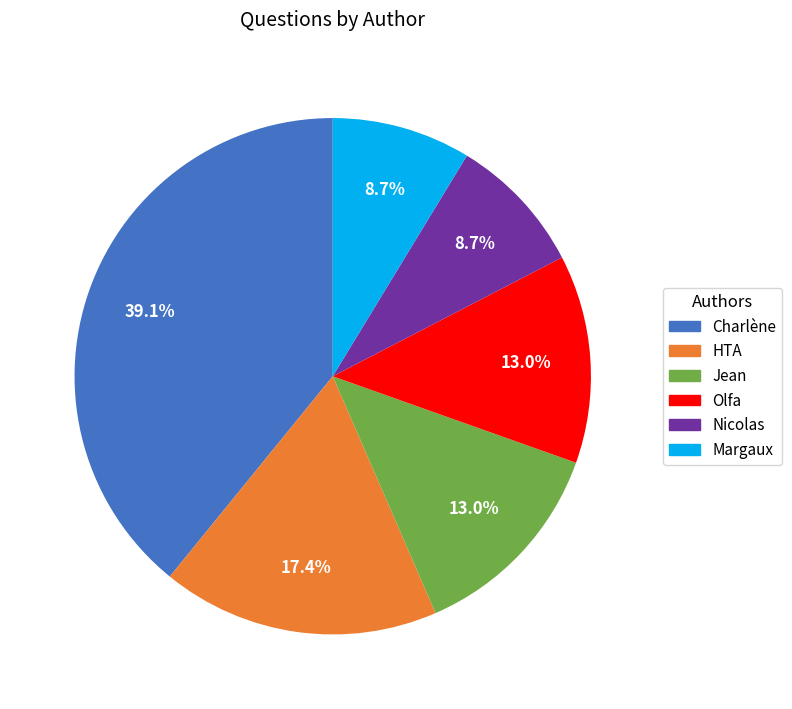

To the nearest percent, what is the difference between the largest and smallest slice percentages?

30%